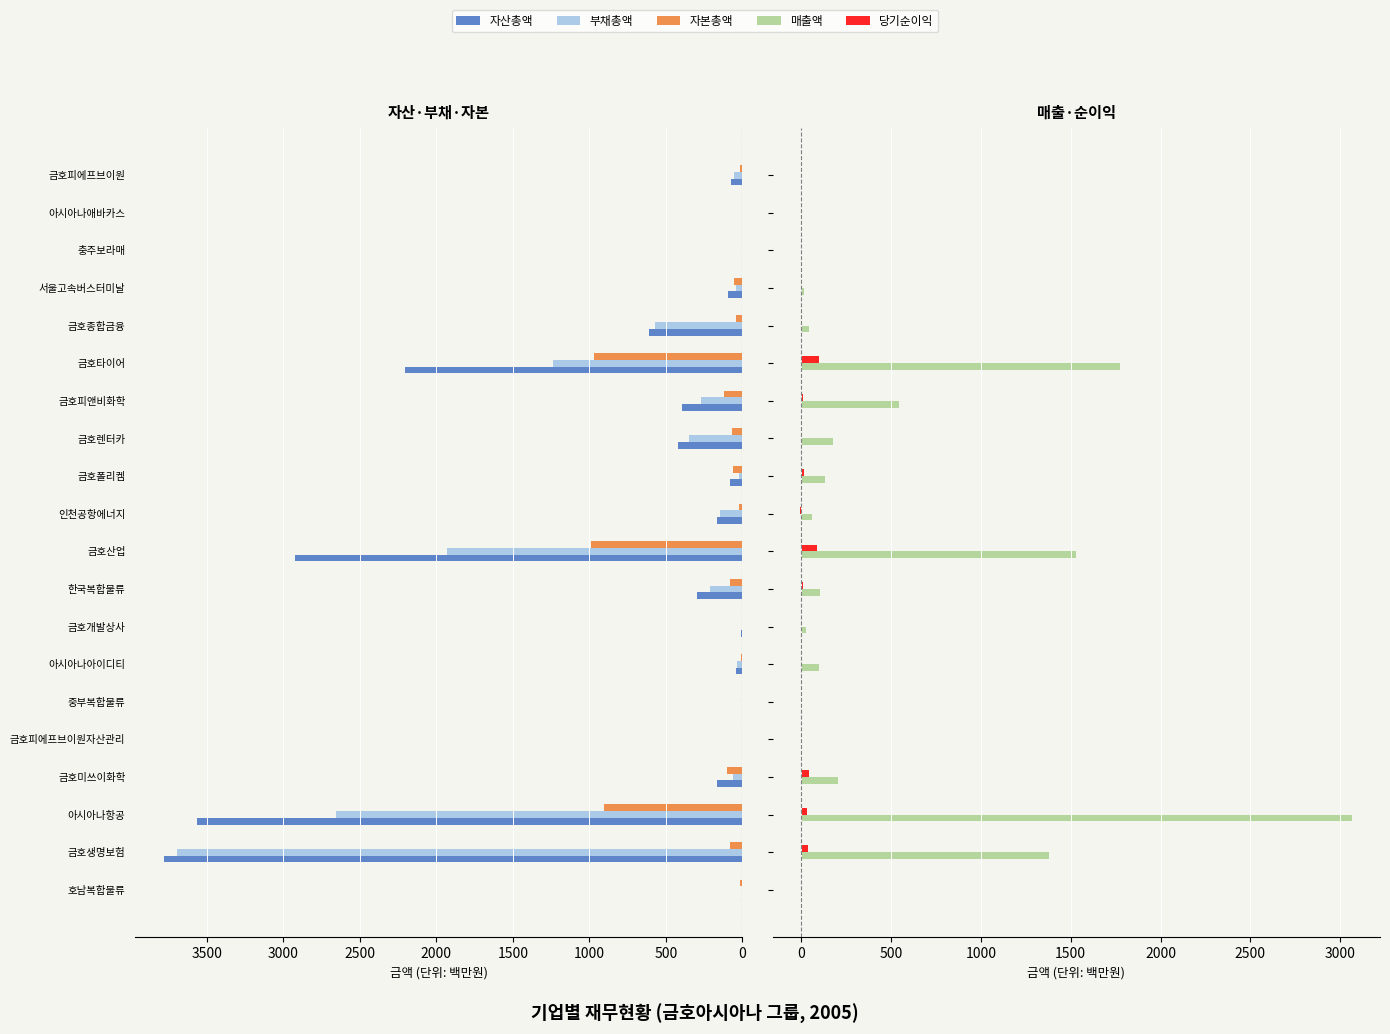

At 아시아나아이디티, list the series in order from smallest to largest.

당기순이익, 자본총액, 부채총액, 자산총액, 매출액